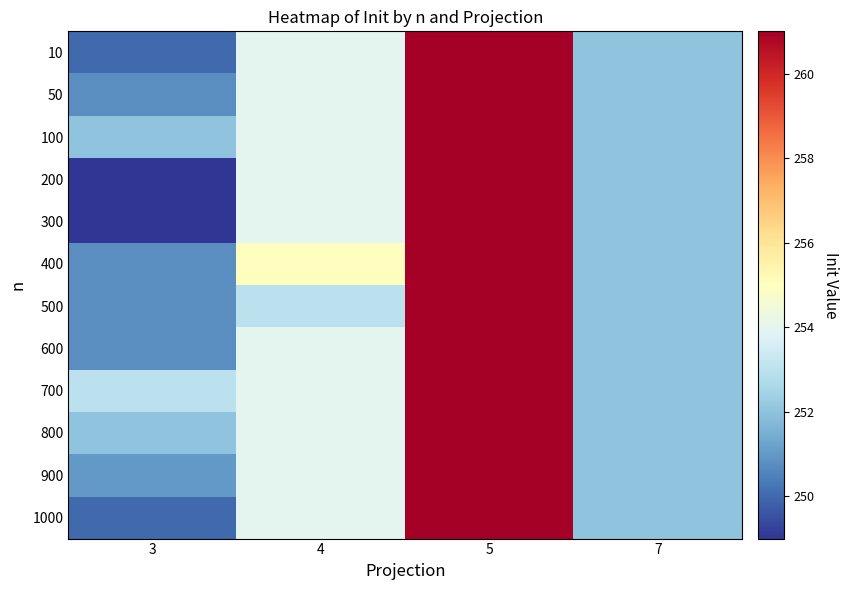

What is the spread (max minus min) of values at 3?

4.0